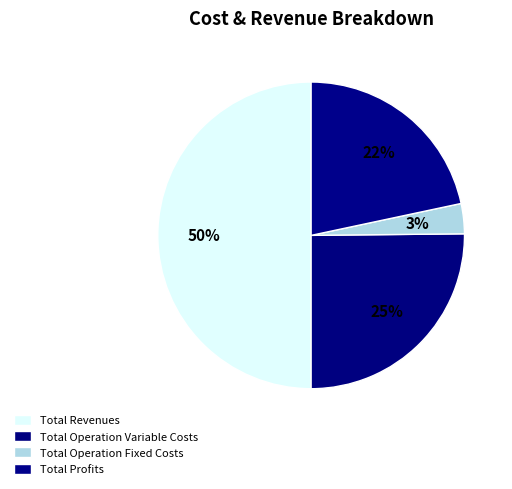

True or false: Total Revenues accounts for 50% of the total.

True